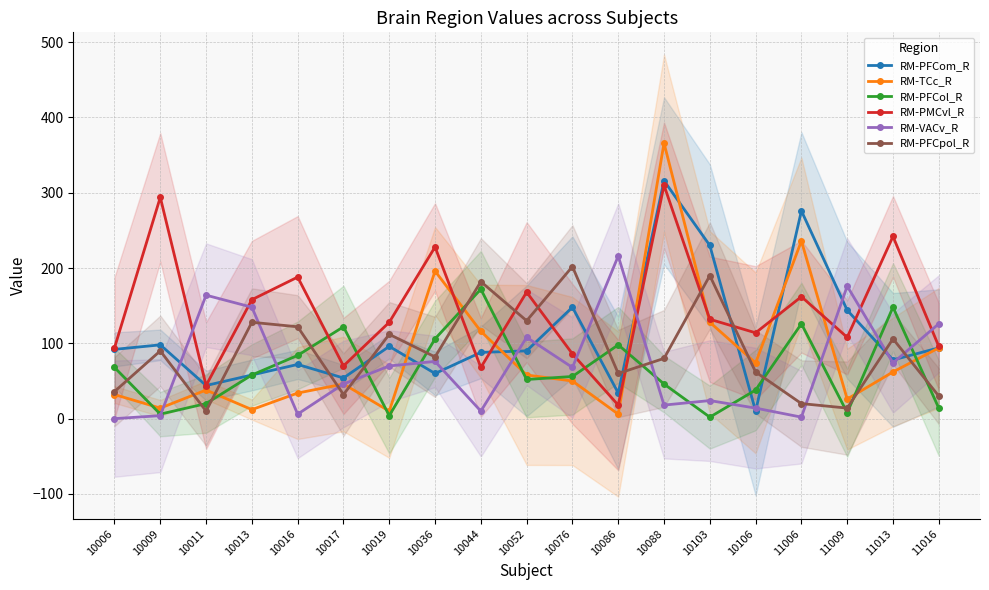

Is the value of RM-PMCvl_R at 10076 greater than the value of RM-PFCpol_R at 10006?

Yes